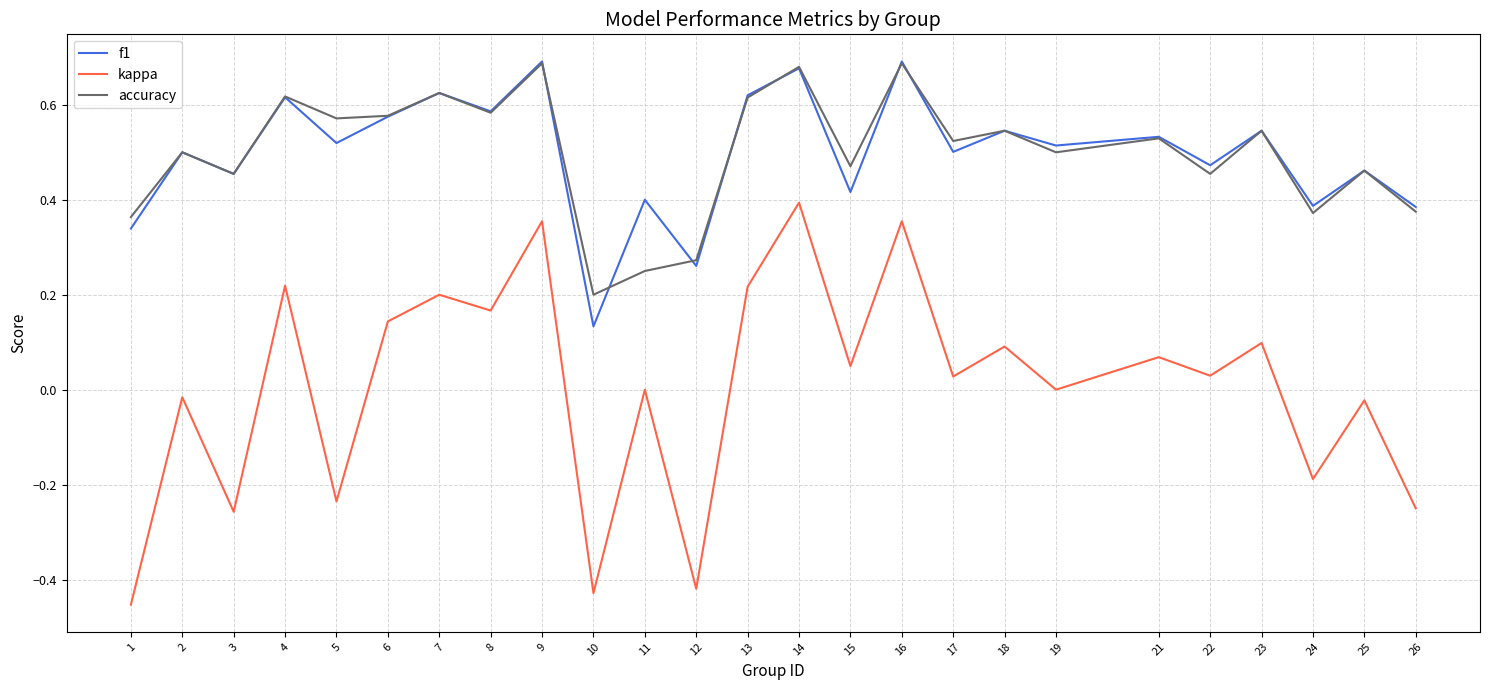

At which category does f1 reach its first local valley?

3